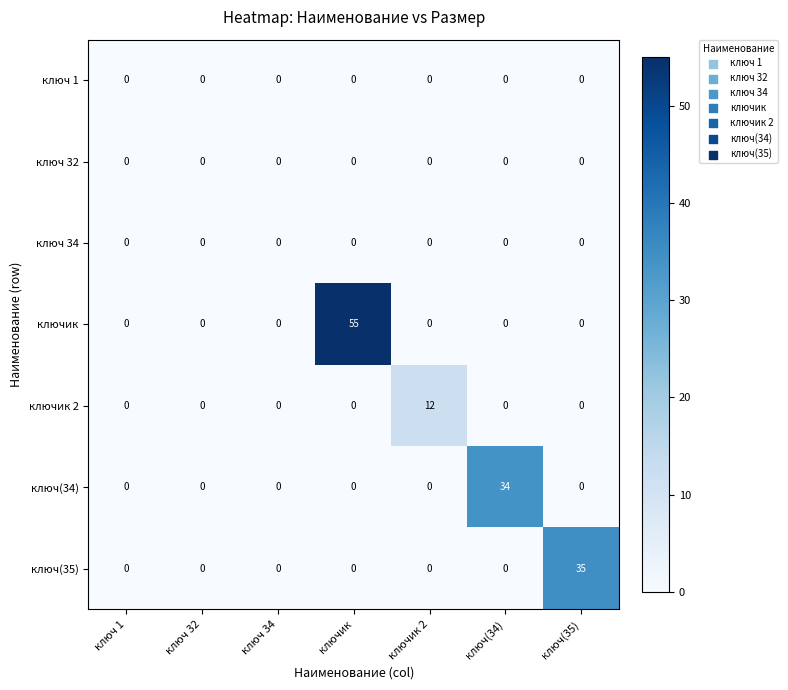

What is the total value across all series at ключ(34)?

34